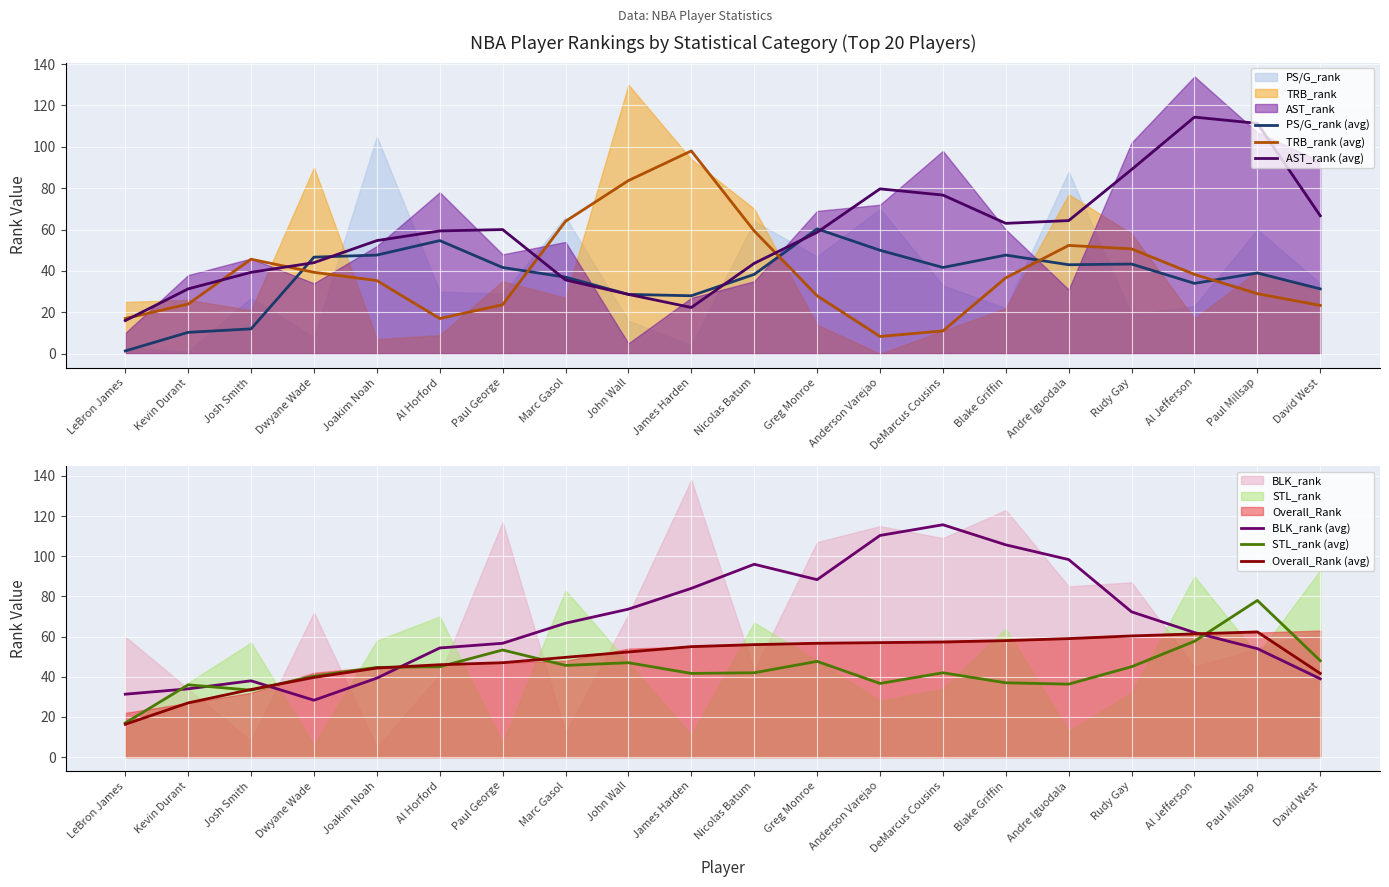

What is the difference between the maximum and minimum values in the BLK_rank (avg) series?

87.3